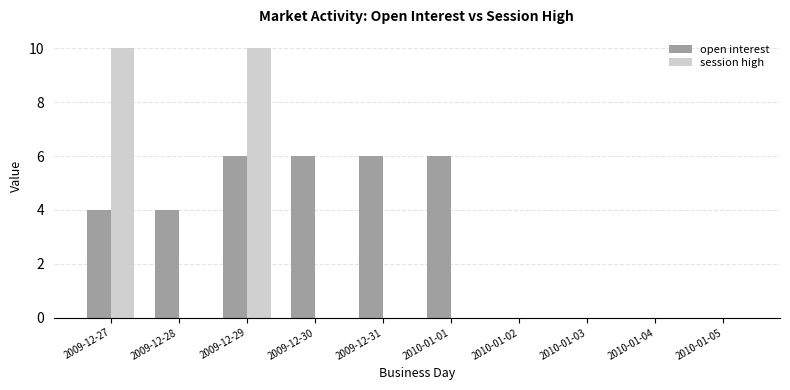

The value of session high at 2010-01-04 is 0. True or false?

True